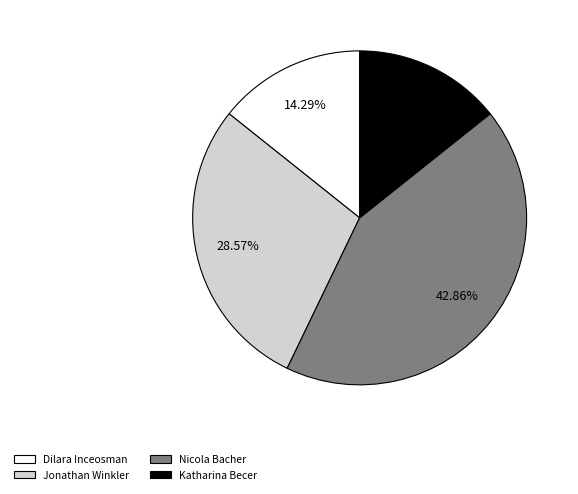

The Jonathan Winkler slice represents 29% of the pie. True or false?

True